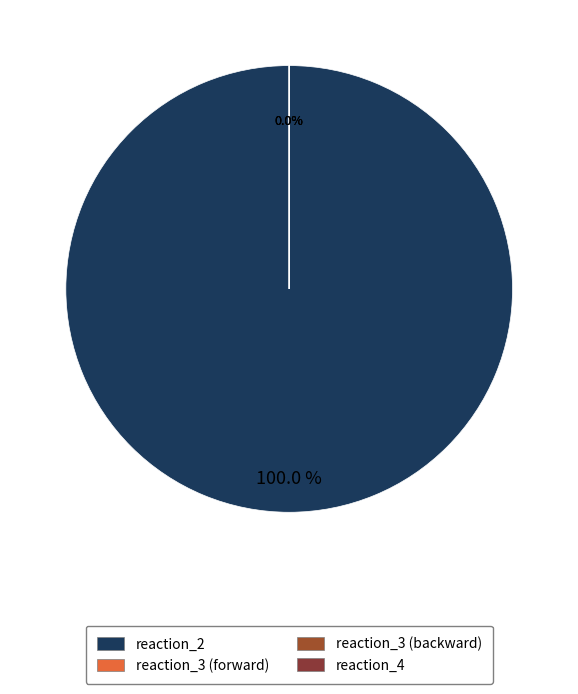

Rank the categories by value from lowest to highest.

reaction_3_forward, reaction_3_backward, reaction_4, reaction_2